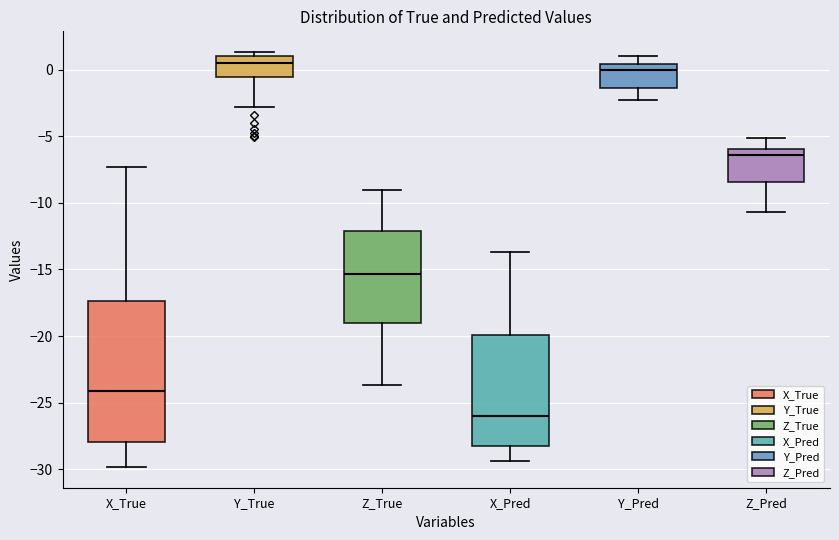

Which box is the tallest, from its lower edge to its upper edge?

X_True